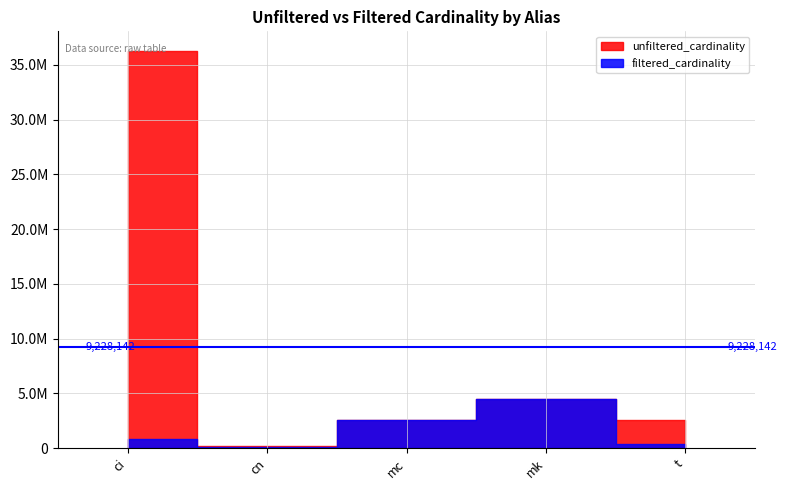

Rank the series by their average value, from highest to lowest.

unfiltered_cardinality, filtered_cardinality